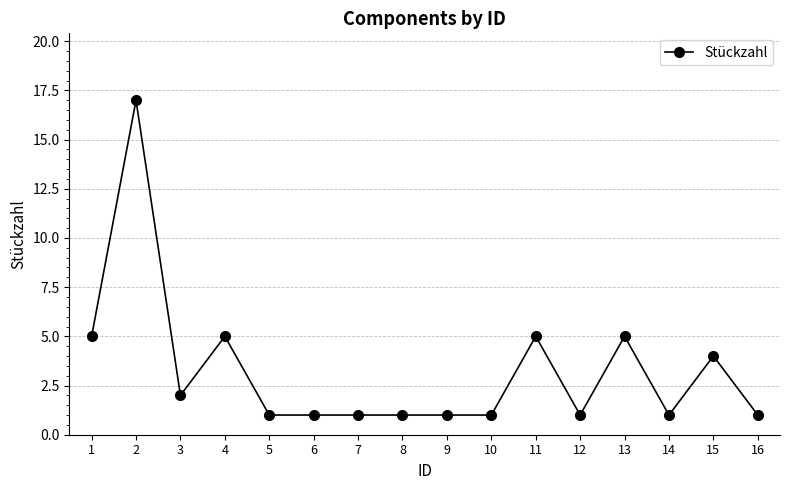

Reading left to right, extract all data points from this chart.

5	17	2	5	1	1	1	1	1	1	5	1	5	1	4	1